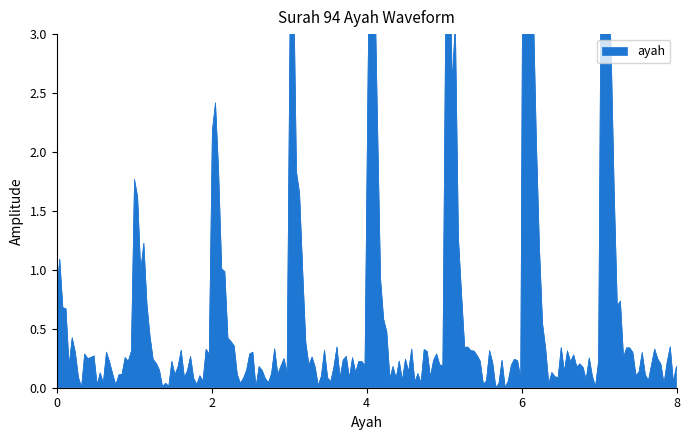

The chart shows a value of 10 at 7. True or false?

False